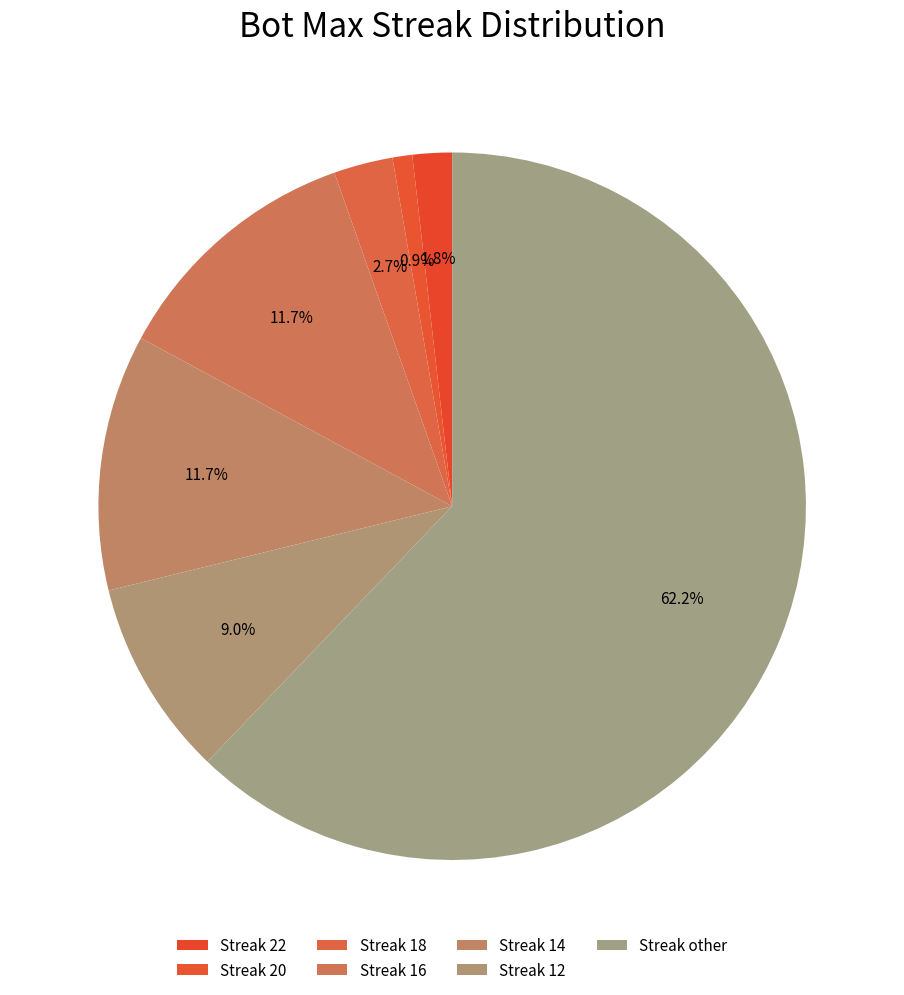

How many slices are in this pie chart?

7